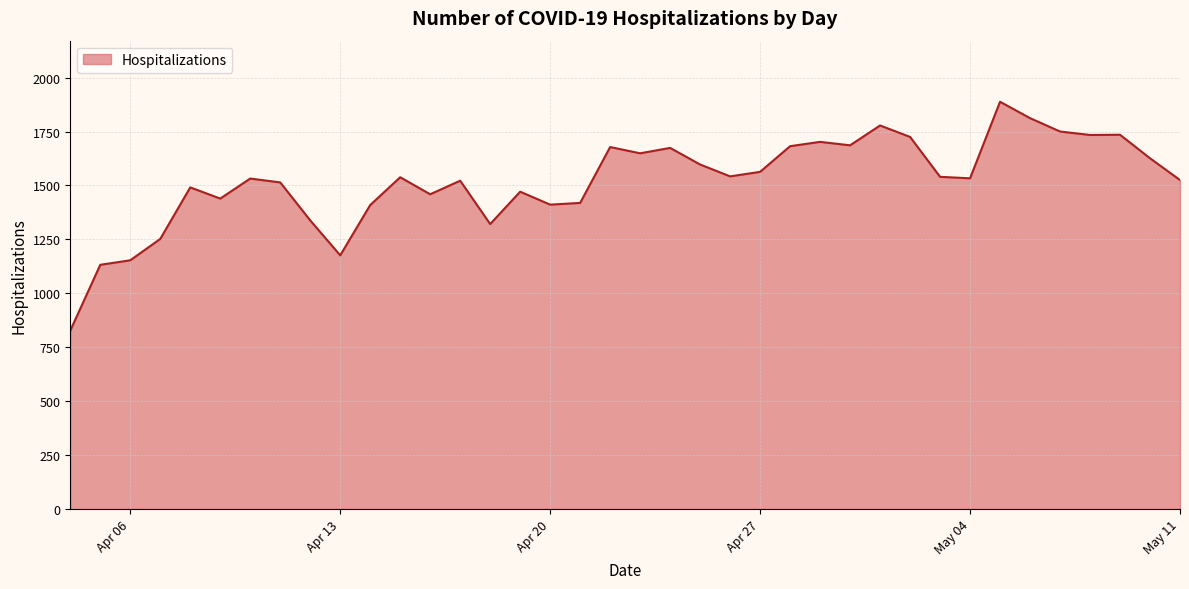

Reading right to left, list all the values displayed in this chart.

1525	1626	1735	1734	1750	1812	1888	1533	1540	1725	1778	1686	1702	1682	1563	1542	1597	1674	1649	1678	1419	1411	1471	1321	1522	1459	1538	1409	1176	1338	1514	1532	1439	1491	1252	1153	1132	827